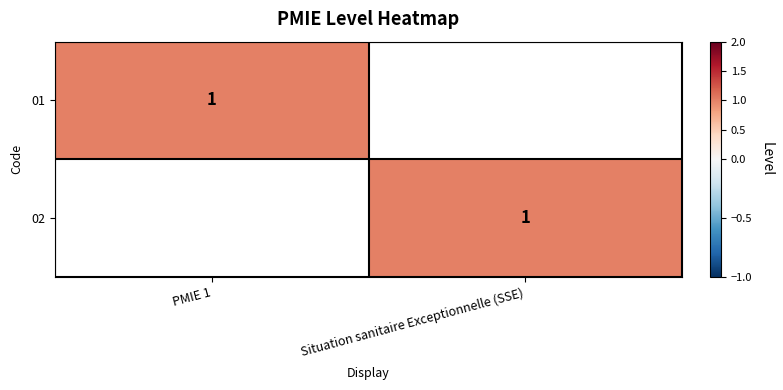

True or false: 01 has a value of 1 at PMIE 1.

True